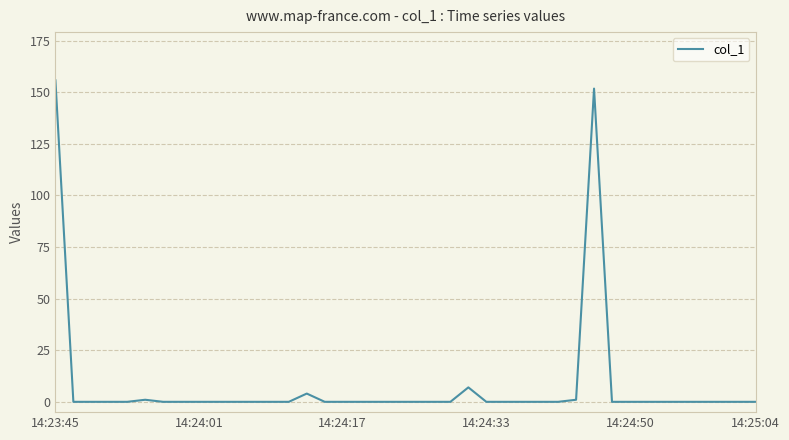

What is the maximum value shown in the chart?

155.8